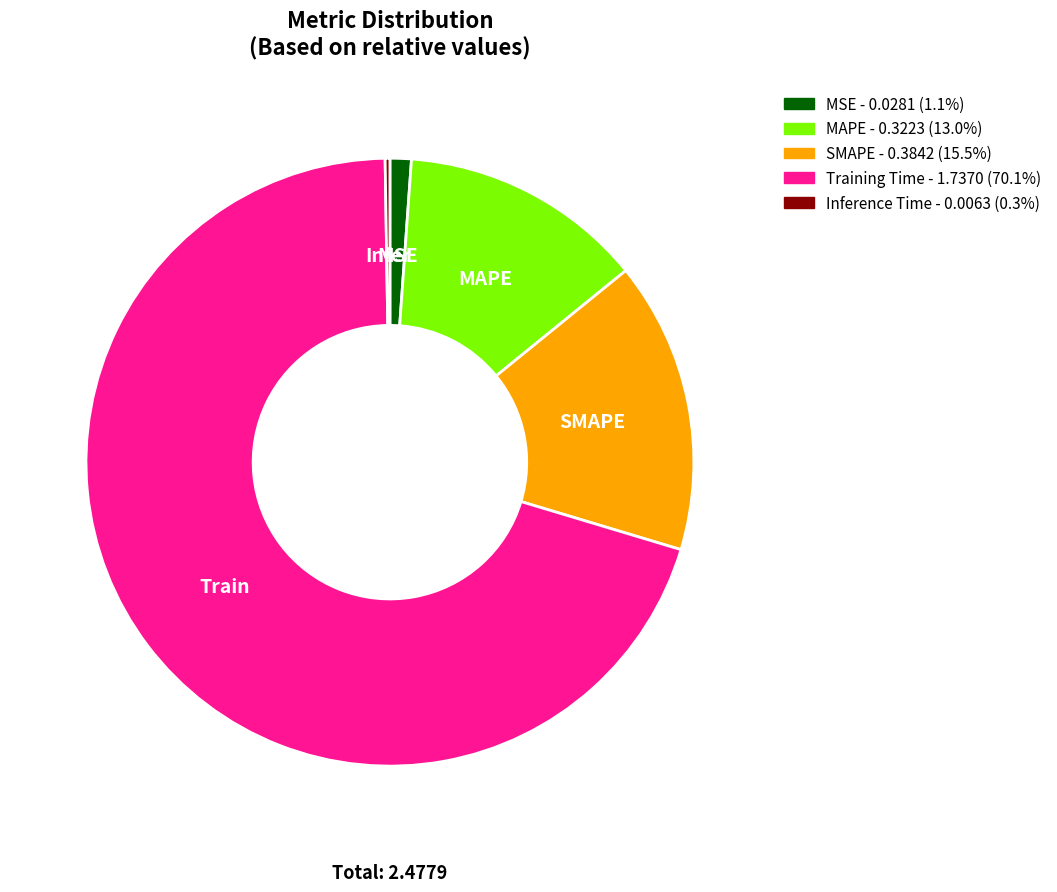

Do Training Time and MSE together represent more than half of the pie?

Yes